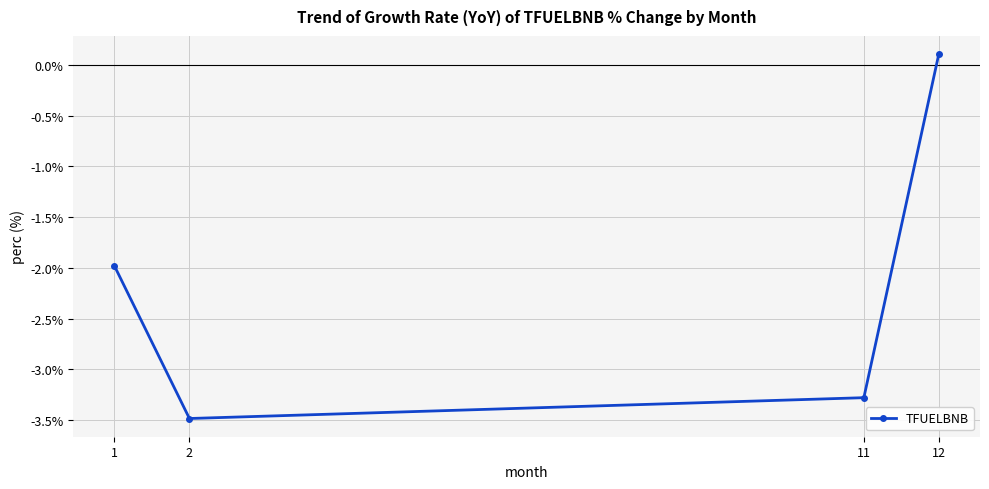

Reading left to right, transcribe all the data shown in this chart.

-2.0	-3.5	-3.3	0.1